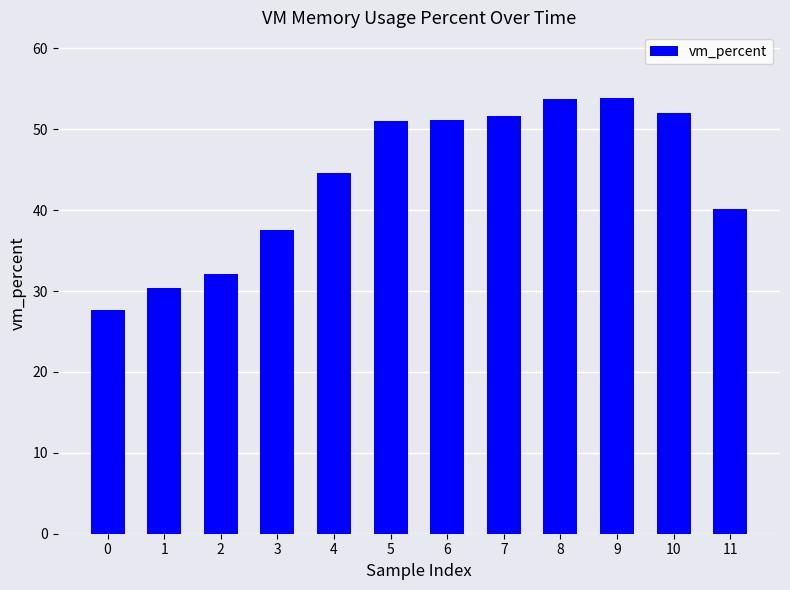

What is the value of the 12th bar from the left?

40.1